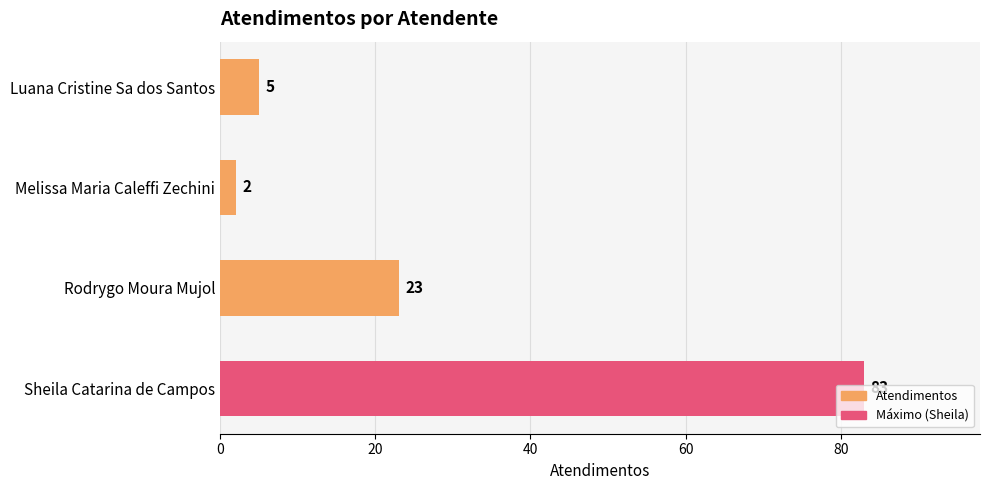

How many series are shown in this chart?

1